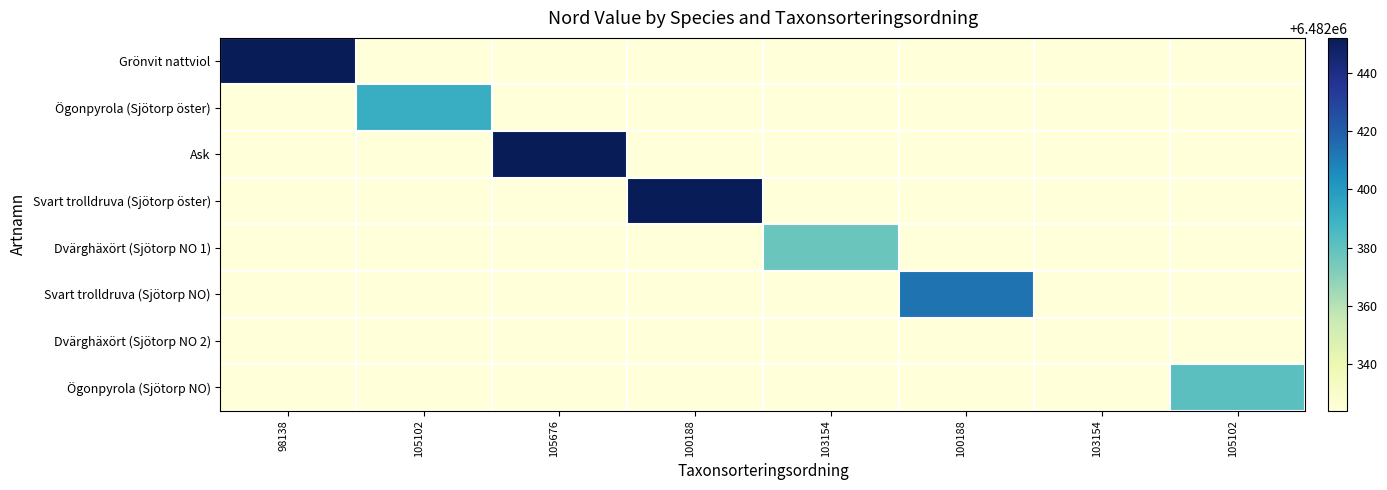

How many categories are shown in the chart?

8